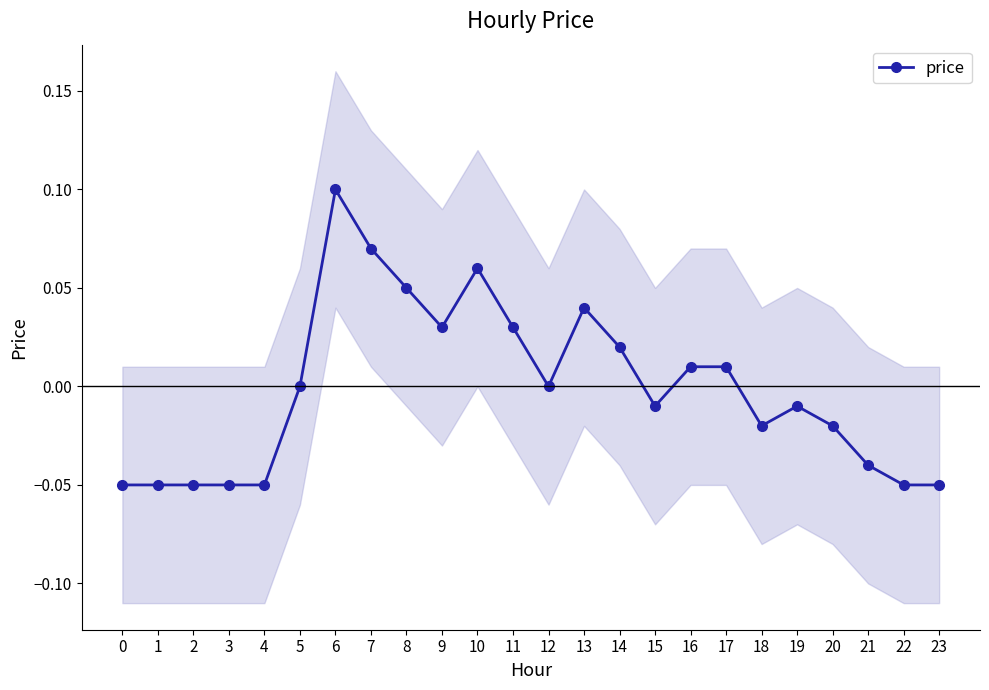

List the labels in order of value, smallest first.

0, 1, 2, 3, 4, 22, 23, 21, 18, 20, 15, 19, 5, 12, 16, 17, 14, 9, 11, 13, 8, 10, 7, 6